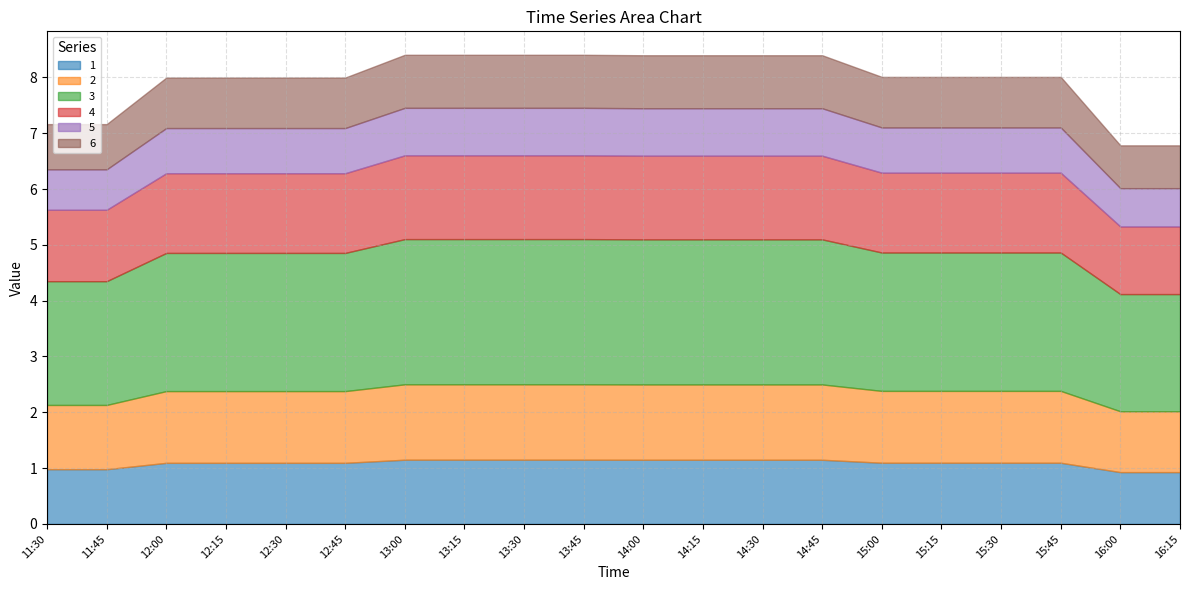

How many distinct data groups are displayed?

6